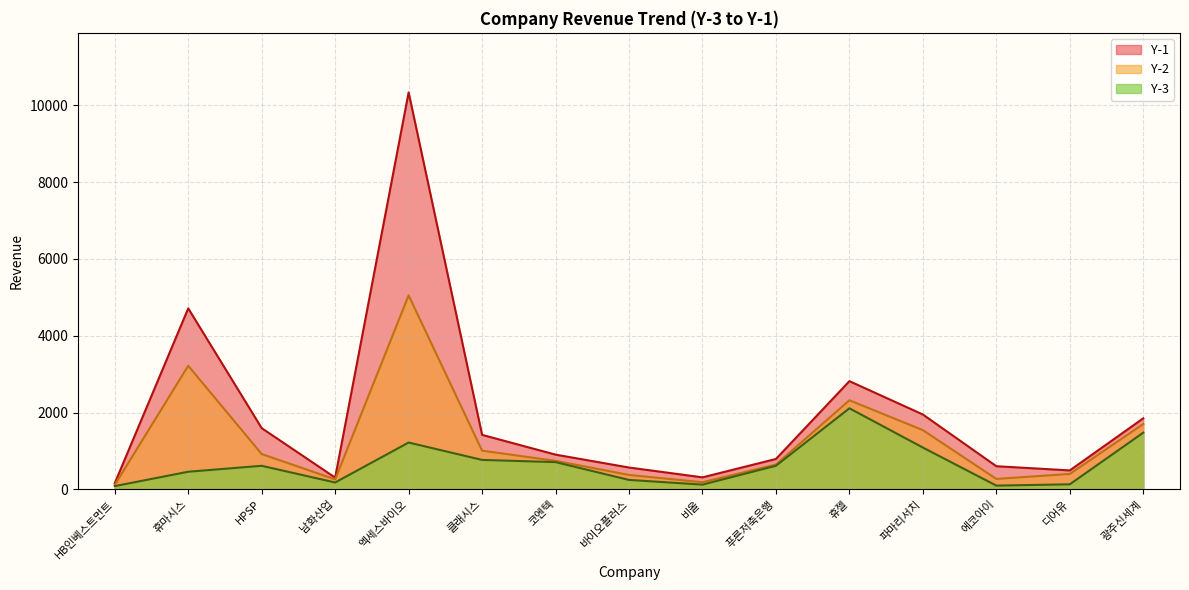

In Y-2, how many points are lower than both neighbors (excluding endpoints)?

3